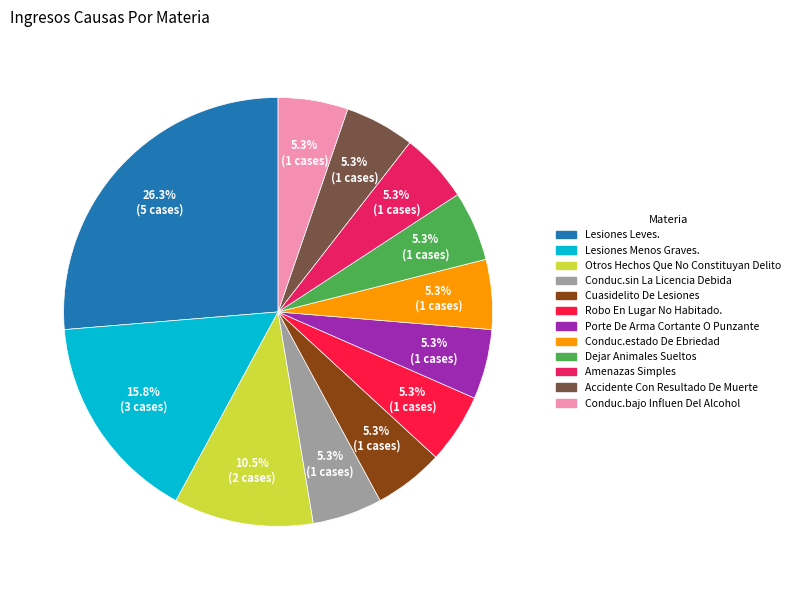

What is the largest slice in the pie chart?

Lesiones Leves.